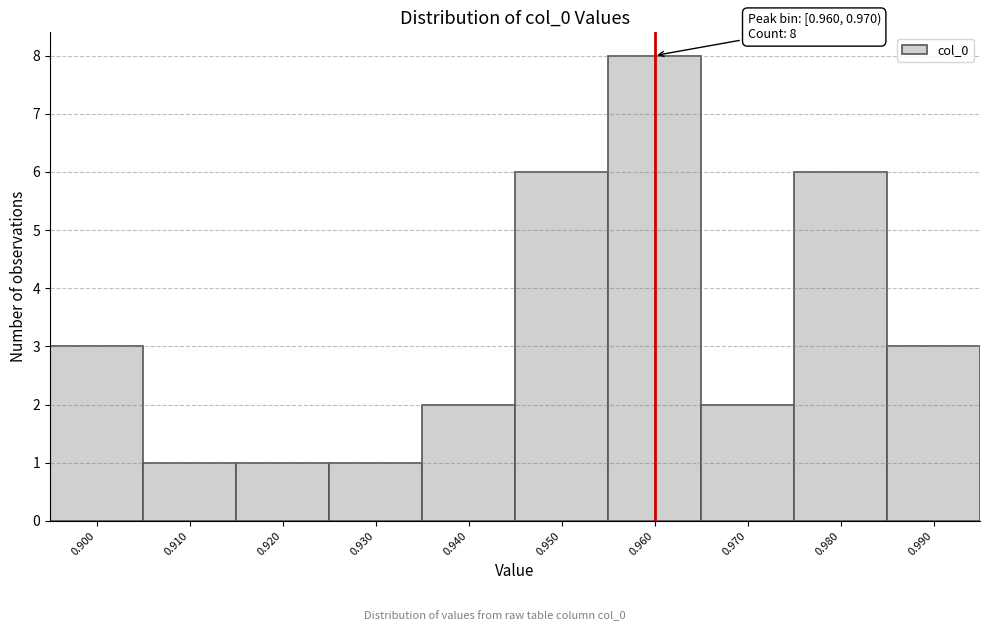

Reading left to right, transcribe all the data shown in this chart.

0.900=3	0.910=1	0.920=1	0.930=1	0.940=2	0.950=6	0.960=8	0.970=2	0.980=6	0.990=3